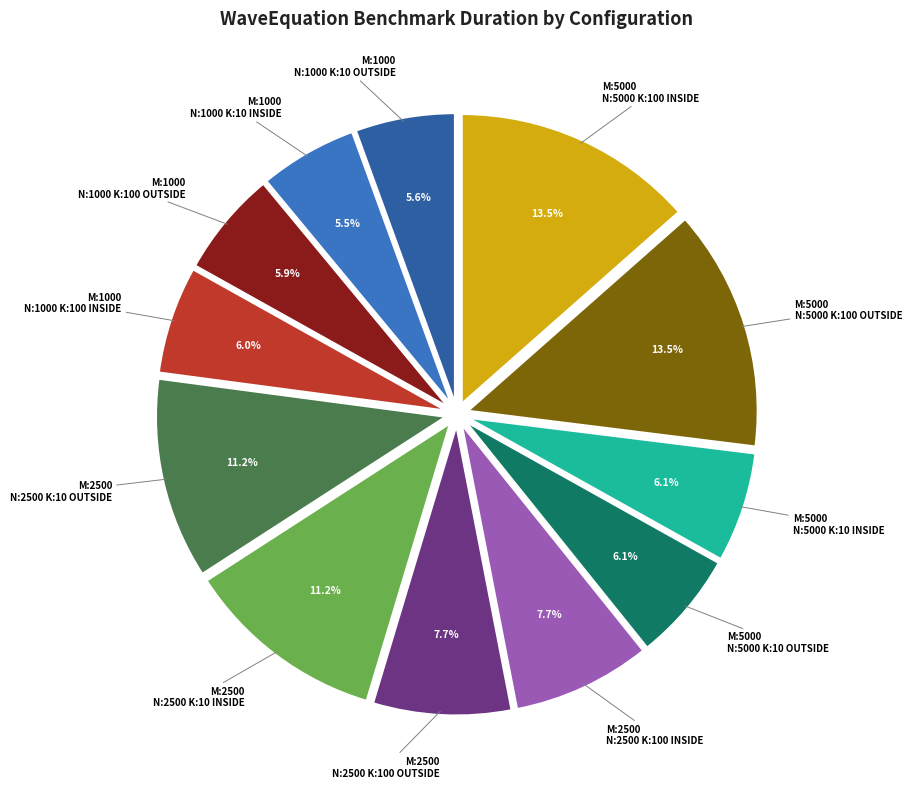

To the nearest percent, what is the average slice percentage?

8%